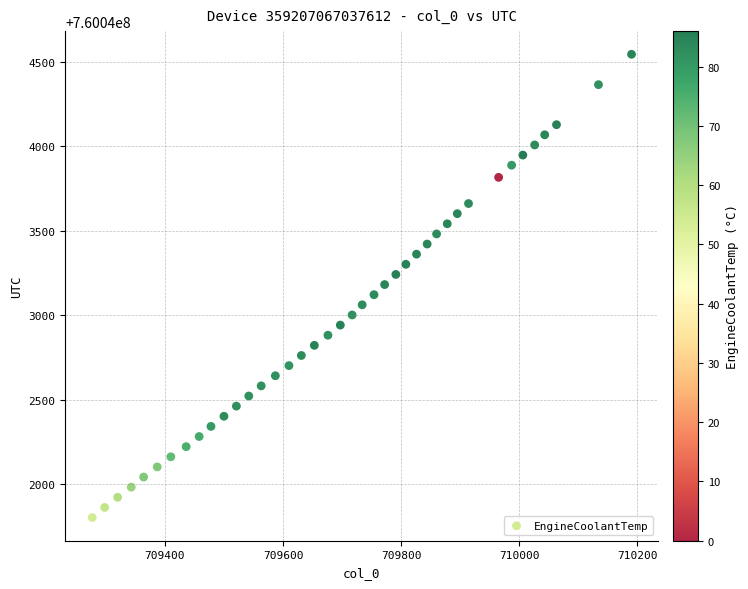

What is the range of X values (max minus min)?

913